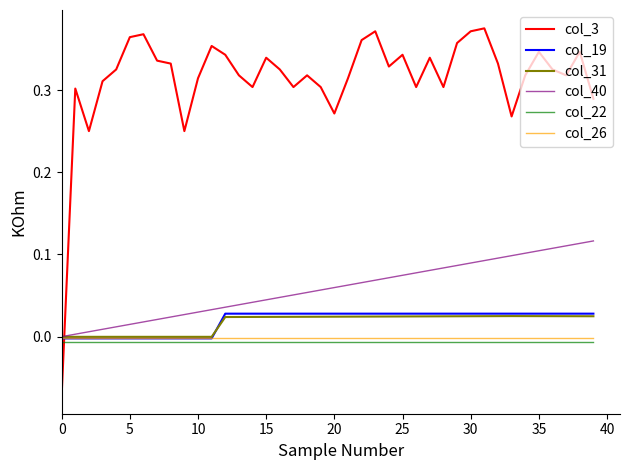

Which series has the largest total across all categories?

col_3